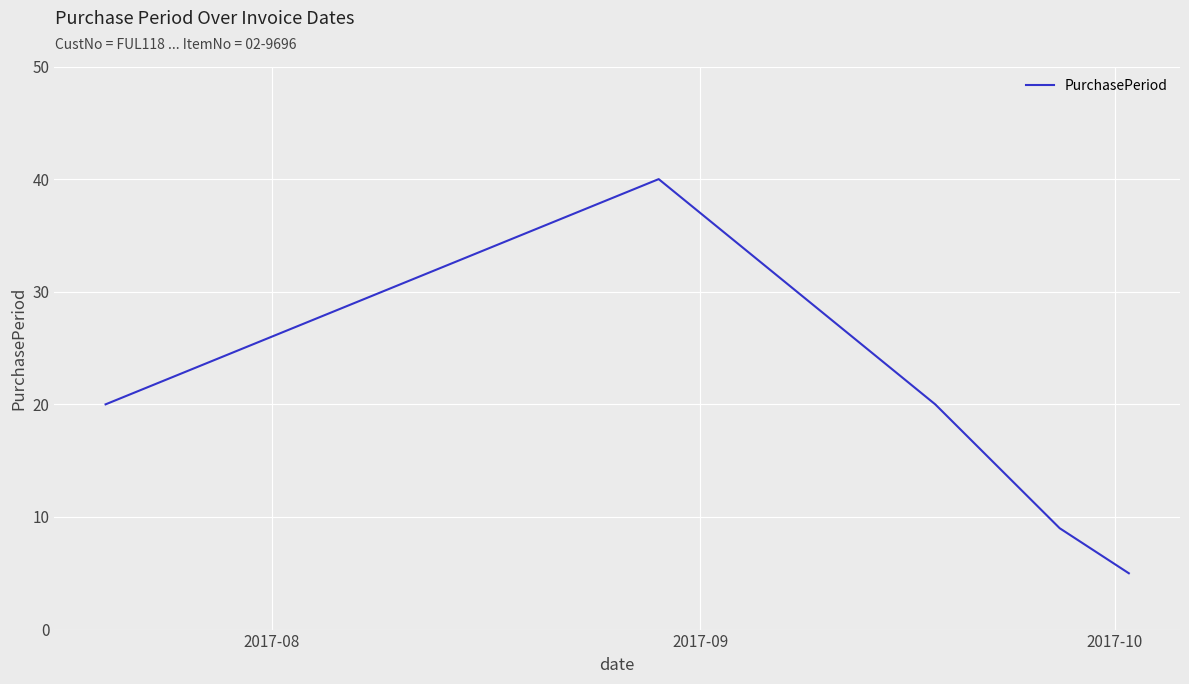

How many values are below 20?

2